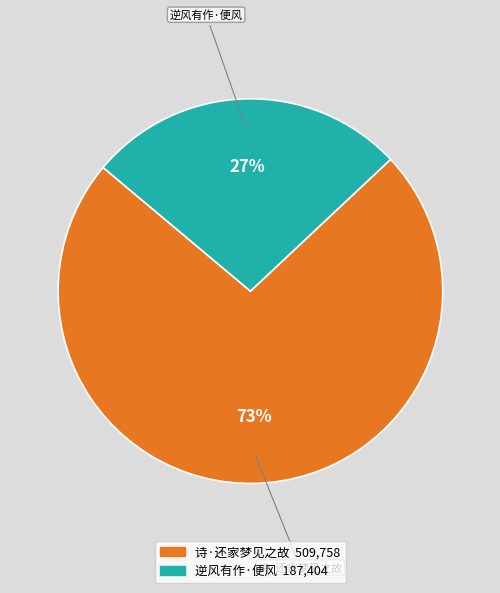

To the nearest percent, what is the average slice percentage?

50%